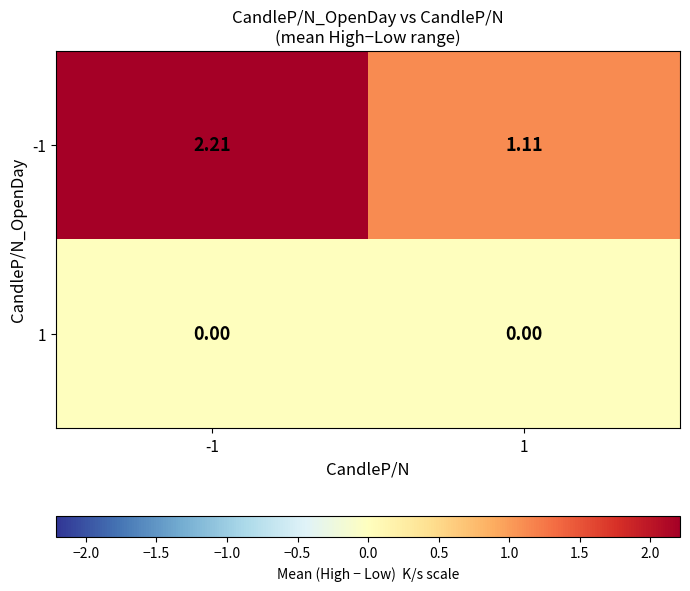

Is the value of -1 at 1 greater than the value of 1 at -1?

Yes